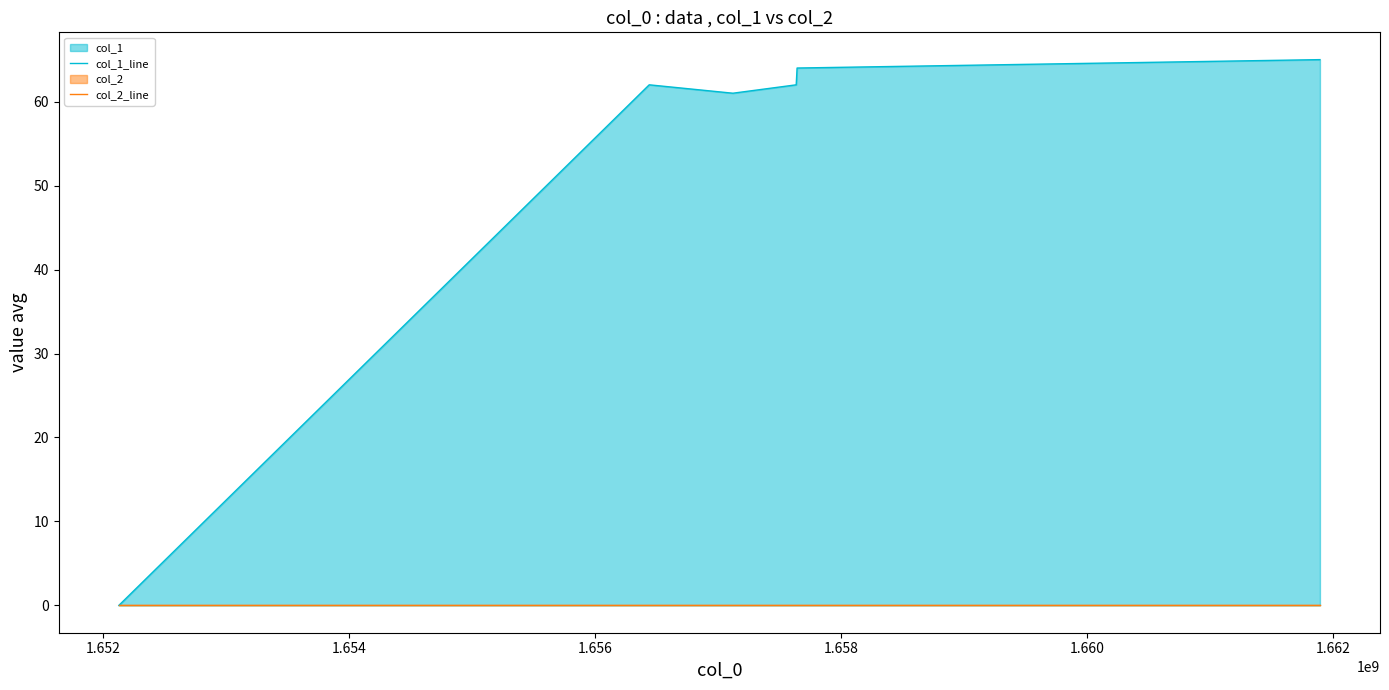

At which category does the chart reach its peak across all series?

1.662